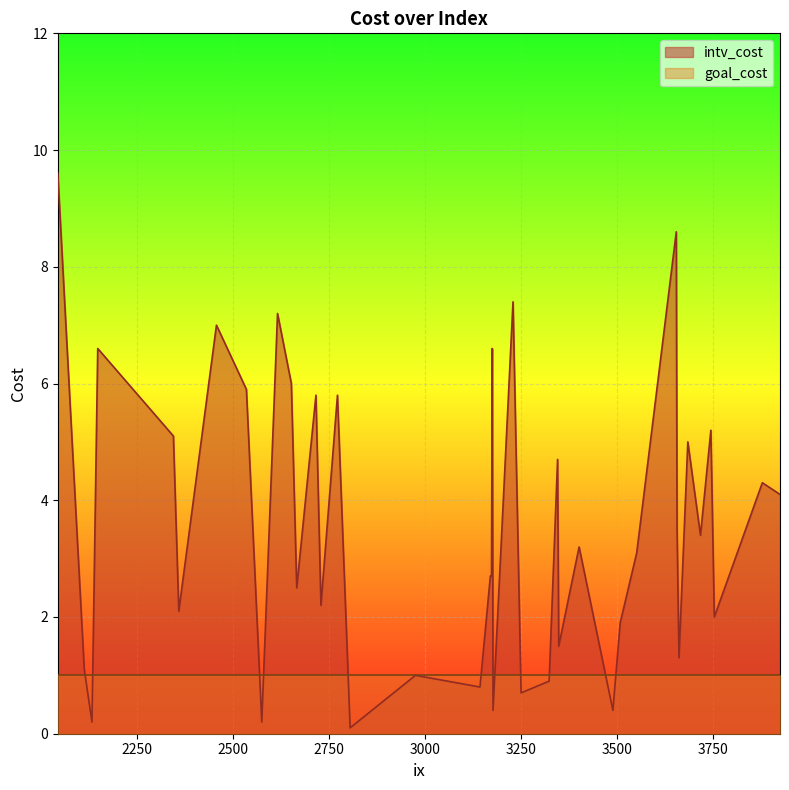

True or false: goal_cost has more than 0 points higher than both neighbors.

False